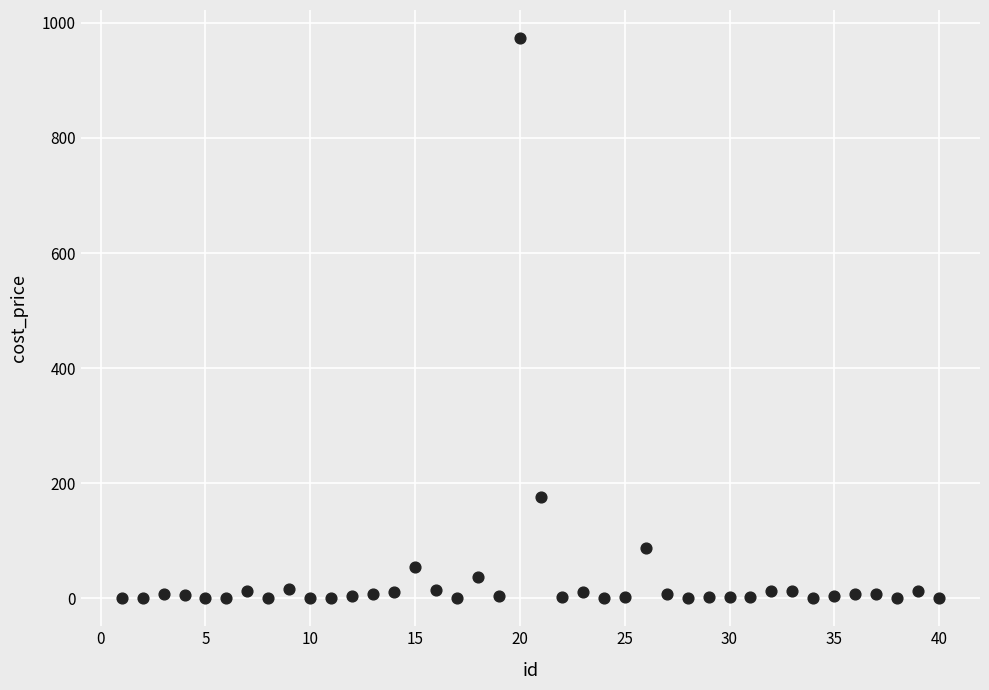

What Y value in the scatter plot is closest to 486?

176.2